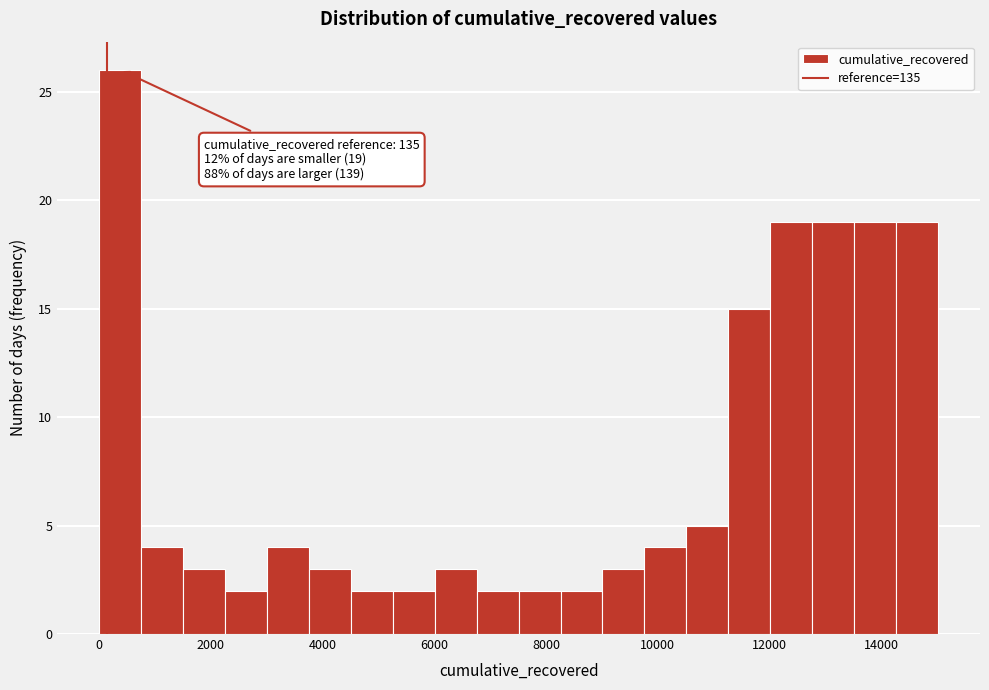

Around what value on the x-axis is the tallest bar? Give the approximate position of its centre, as read against the axis.

400